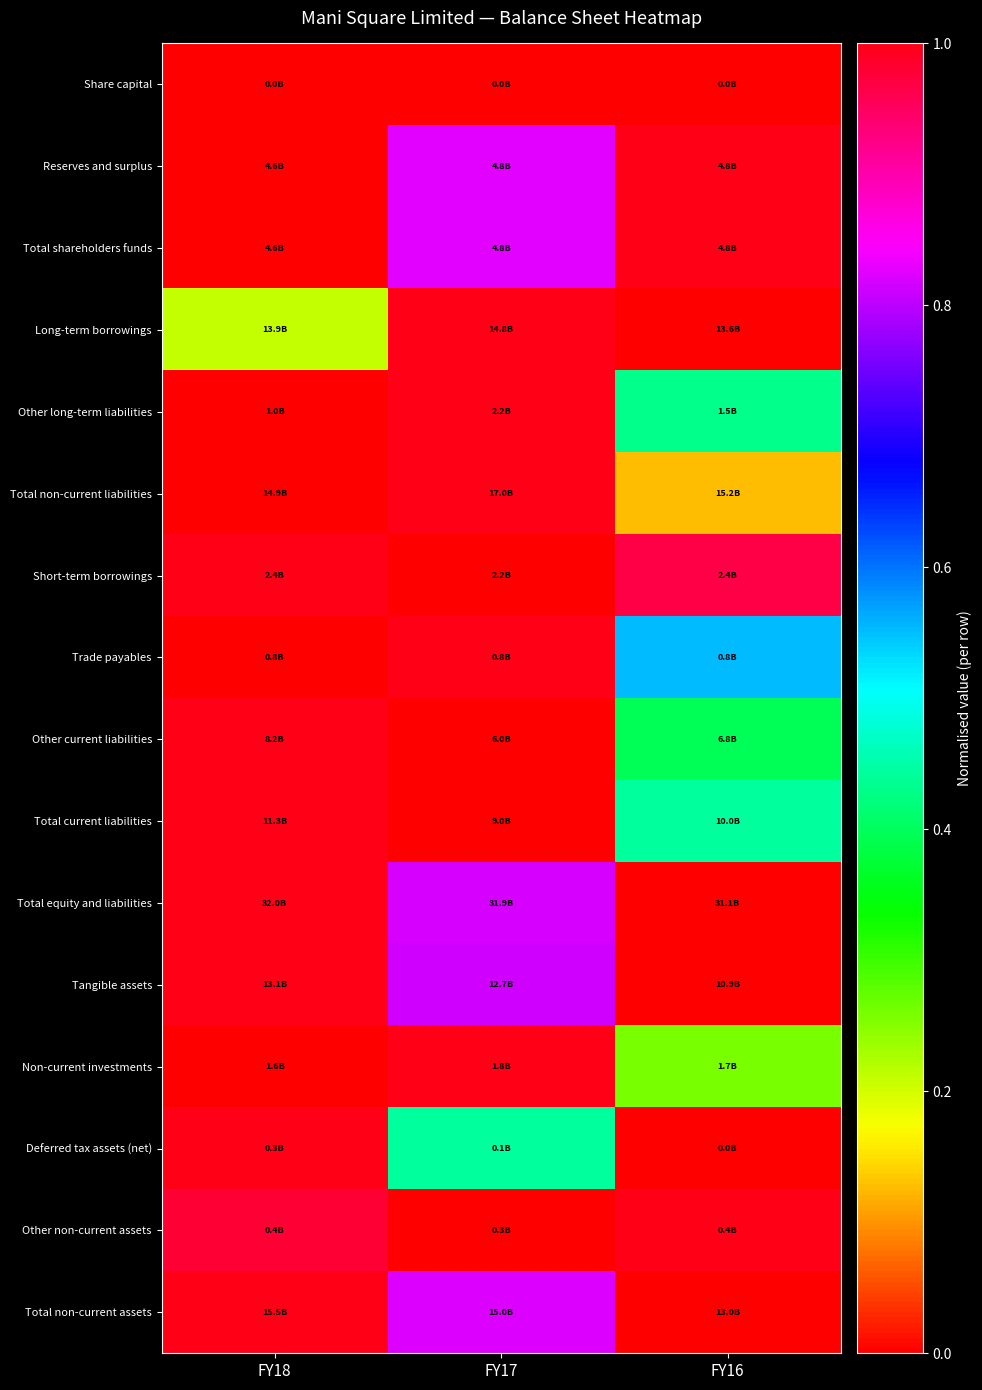

Reading left to right, extract all data points from this chart.

Share capital: FY18=0.0	FY17=0.0	FY16=0.0
Reserves and surplus: FY18=0.0	FY17=0.8	FY16=1.0
Total shareholders funds: FY18=0.0	FY17=0.8	FY16=1.0
Long-term borrowings: FY18=0.2	FY17=1.0	FY16=0.0
Other long-term liabilities: FY18=0.0	FY17=1.0	FY16=0.4
Total non-current liabilities: FY18=0.0	FY17=1.0	FY16=0.1
Short-term borrowings: FY18=1.0	FY17=0.0	FY16=1.0
Trade payables: FY18=0.0	FY17=1.0	FY16=0.6
Other current liabilities: FY18=1.0	FY17=0.0	FY16=0.4
Total current liabilities: FY18=1.0	FY17=0.0	FY16=0.4
Total equity and liabilities: FY18=1.0	FY17=0.8	FY16=0.0
Tangible assets: FY18=1.0	FY17=0.8	FY16=0.0
Non-current investments: FY18=0.0	FY17=1.0	FY16=0.3
Deferred tax assets (net): FY18=1.0	FY17=0.4	FY16=0.0
Other non-current assets: FY18=1.0	FY17=0.0	FY16=1.0
Total non-current assets: FY18=1.0	FY17=0.8	FY16=0.0